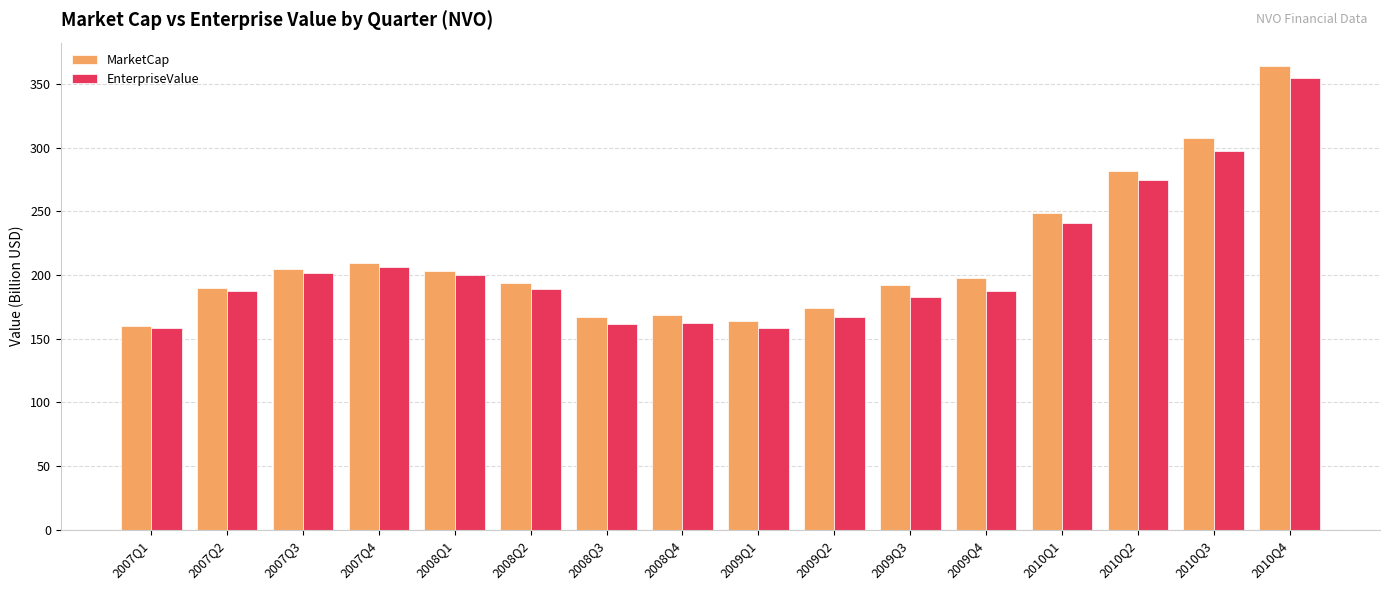

The value of MarketCap at 2008Q4 is 39.9. True or false?

False